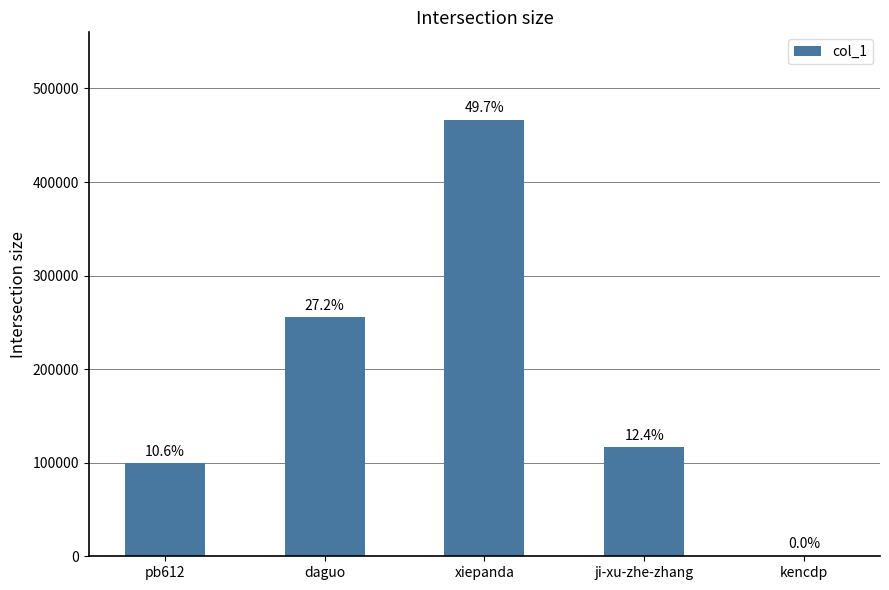

Are the bars horizontal?

No